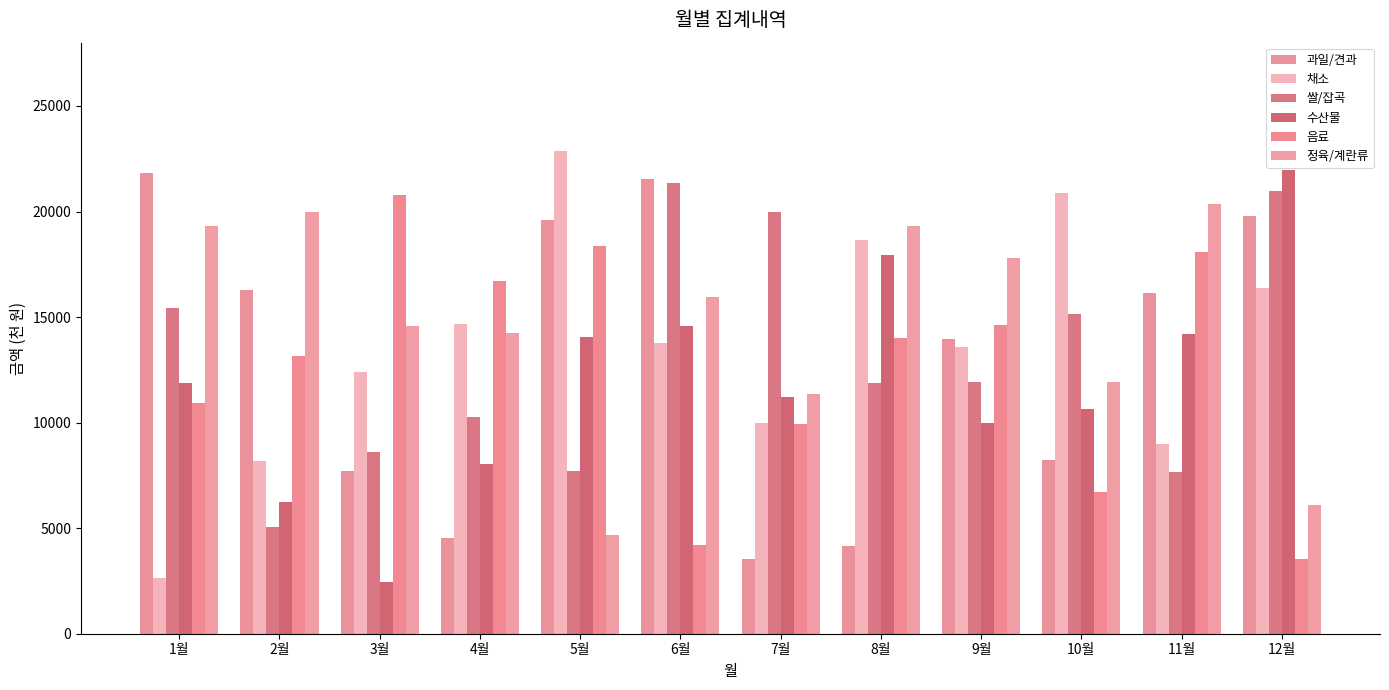

Where does the 과일/견과 series first go above 16140?

1월